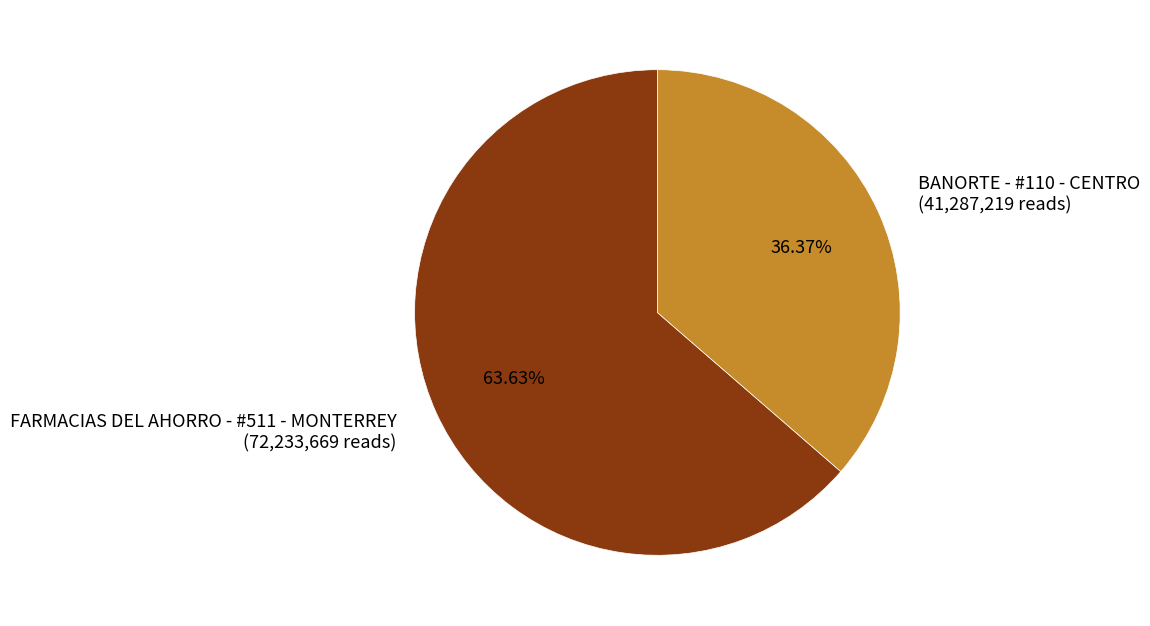

What percentage is the FARMACIAS DEL AHORRO - #511 - MONTERREY slice, to the nearest percent?

64%